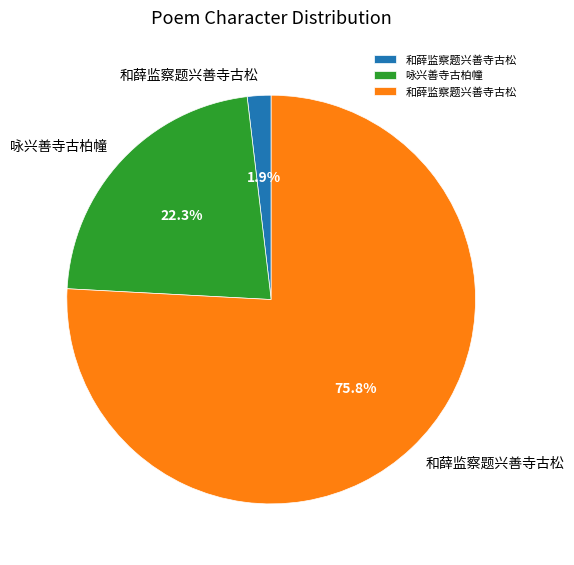

Is there any slice that represents more than half of the pie?

Yes